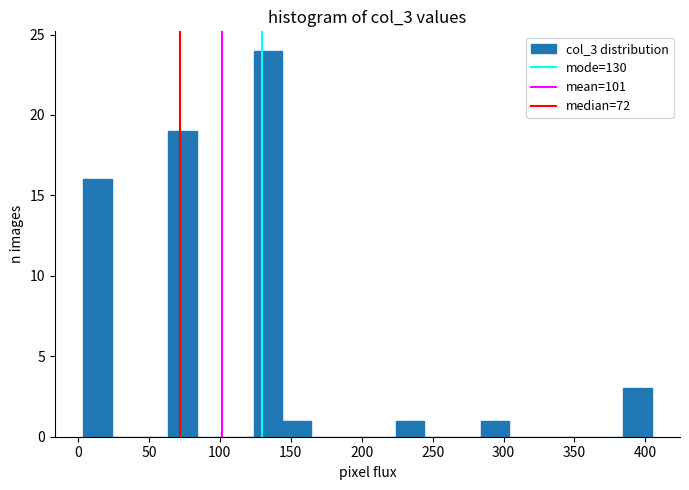

Reading left to right, list every bar in this chart as the range it spans on the x-axis followed by its height. Neither the bar edges nor the heights are printed on the chart, so give them approximately, as read against the axes.

5 to 25: 16
25 to 45: 0
45 to 65: 0
65 to 85: 19
85 to 105: 0
105 to 125: 0
125 to 145: 24
145 to 165: 1
165 to 185: 0
185 to 205: 0
205 to 225: 0
225 to 245: 1
245 to 265: 0
265 to 285: 0
285 to 305: 1
305 to 325: 0
325 to 345: 0
345 to 365: 0
365 to 385: 0
385 to 405: 3